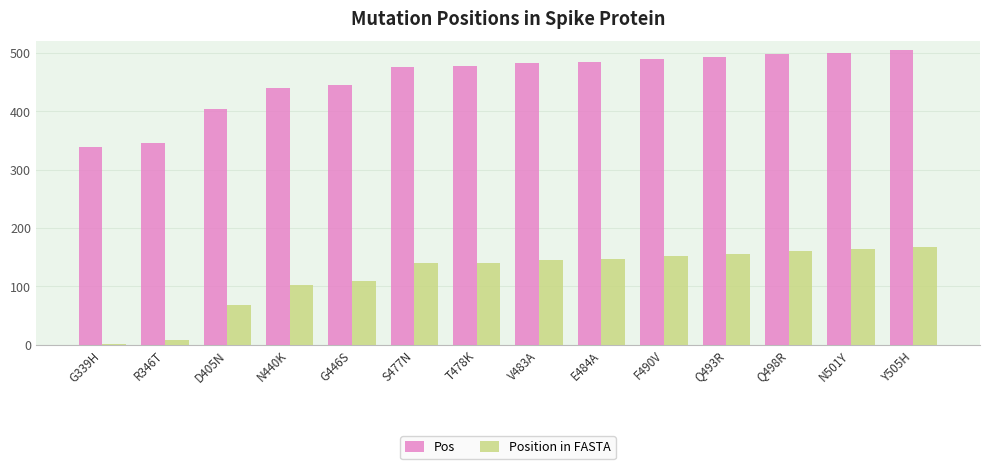

What is the maximum value for Pos?

505